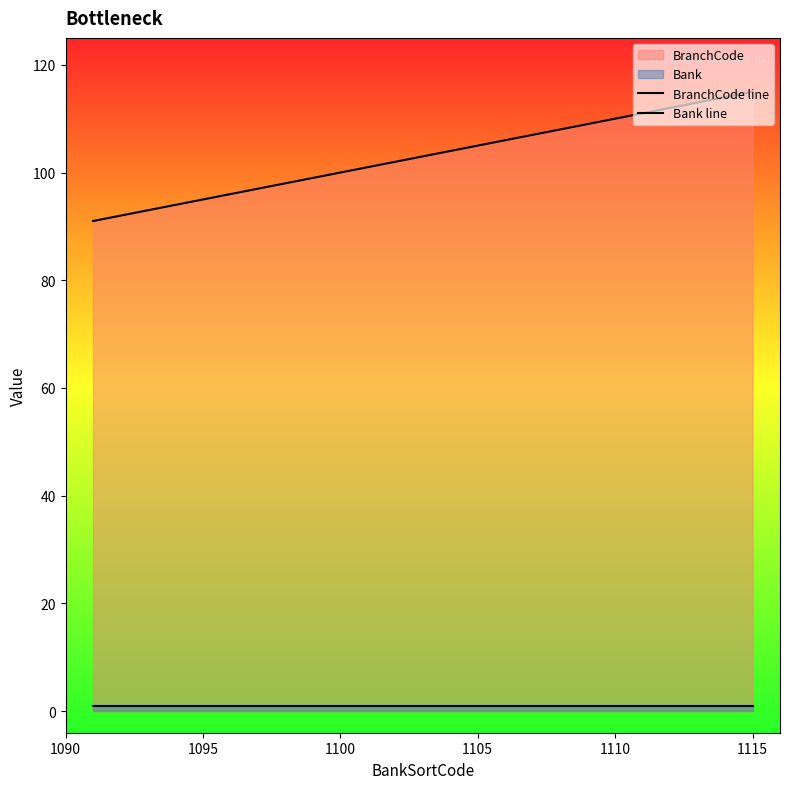

What is the difference between the second highest and second lowest values in the BranchCode line series?

22